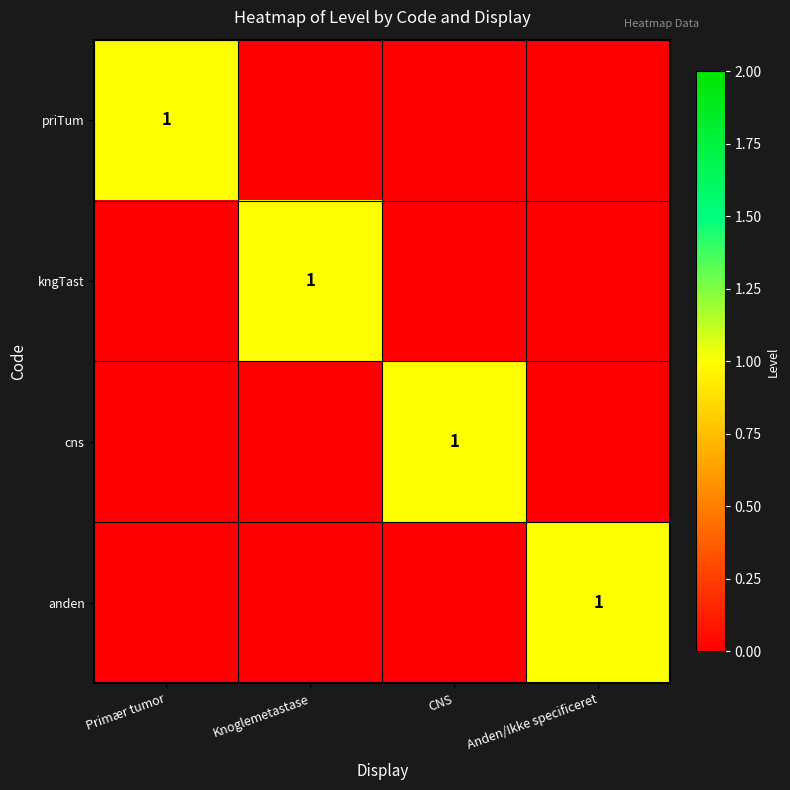

What is the maximum value shown in the chart?

1